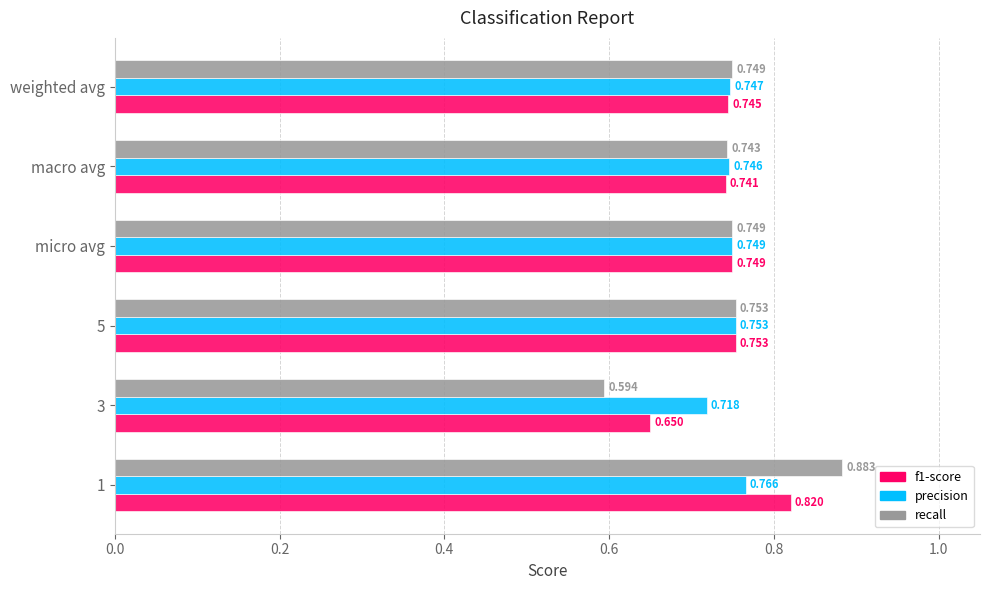

Is the value of recall at weighted avg greater than the value of f1-score at 3?

Yes